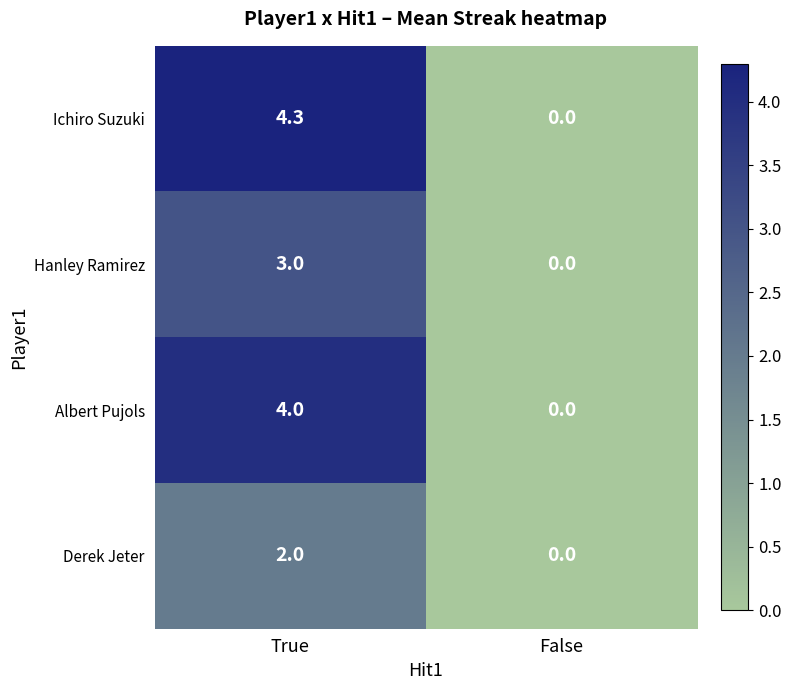

How many positive values does the Ichiro Suzuki series have?

1